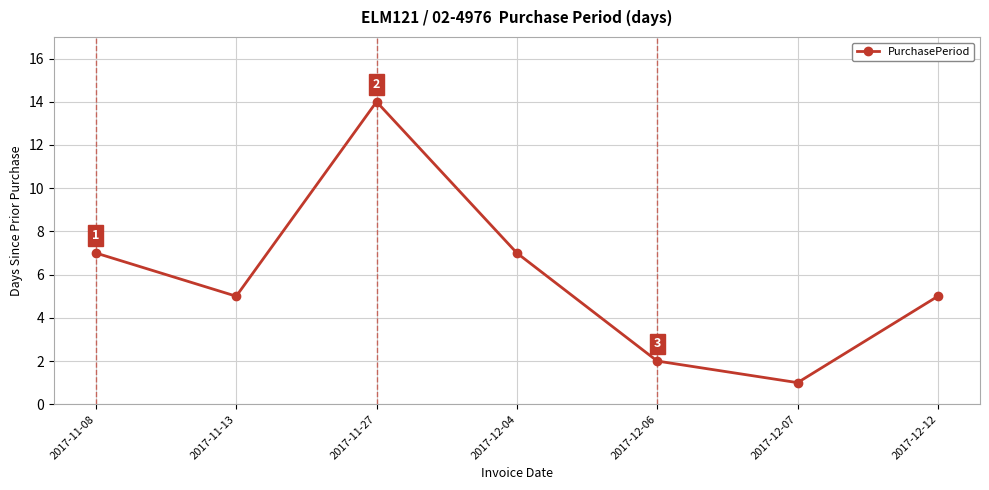

Which label corresponds to the smallest value in the chart?

2017-12-07